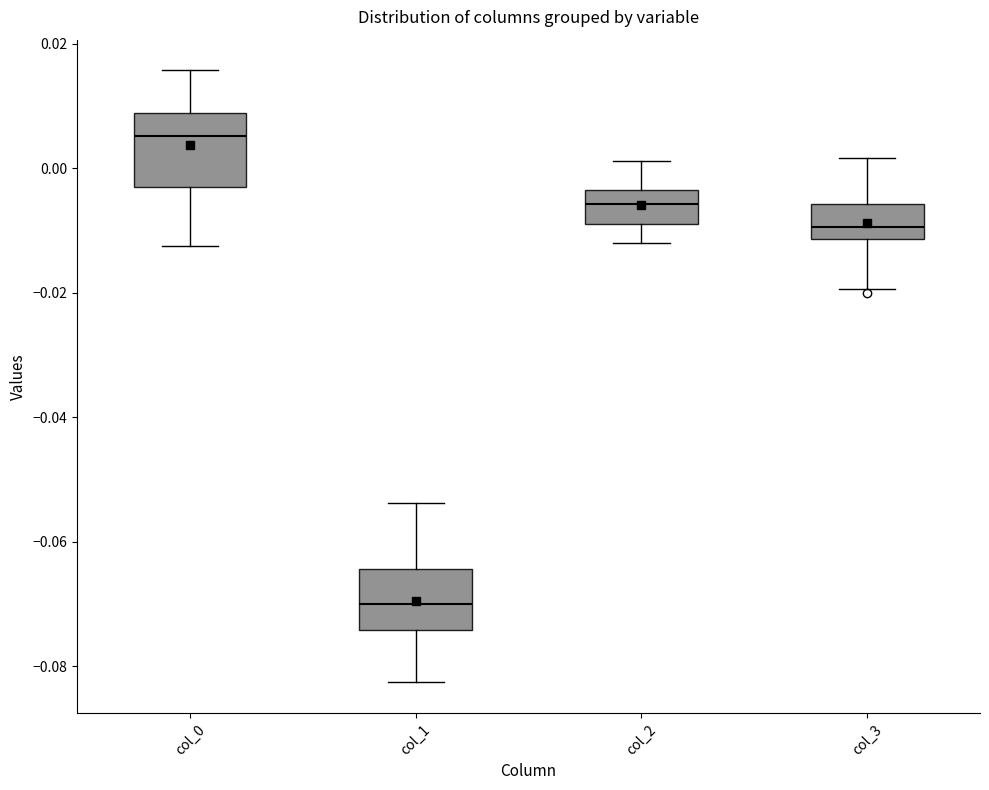

Reading left to right, read every box against the y-axis: the position of its median line, the range the box covers, and the ends of its whiskers. The values are not printed on the chart, so give them approximately, as read against the axis.

col_0: median 0.006, box -0.002 to 0.008, whiskers -0.012 to 0.016
col_1: median -0.070, box -0.074 to -0.064, whiskers -0.082 to -0.054
col_2: median -0.006, box -0.008 to -0.004, whiskers -0.012 to 0.002
col_3: median -0.010, box -0.012 to -0.006, whiskers -0.020 to 0.002